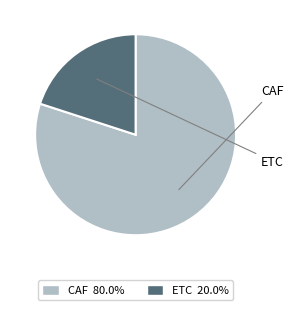

Which has a higher value, ETC or CAF?

CAF